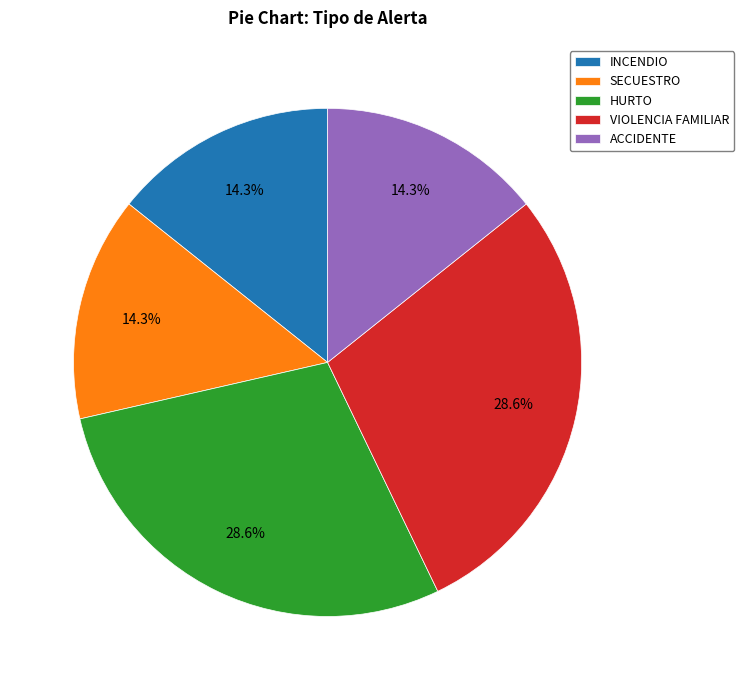

Count the number of slices in the pie.

5